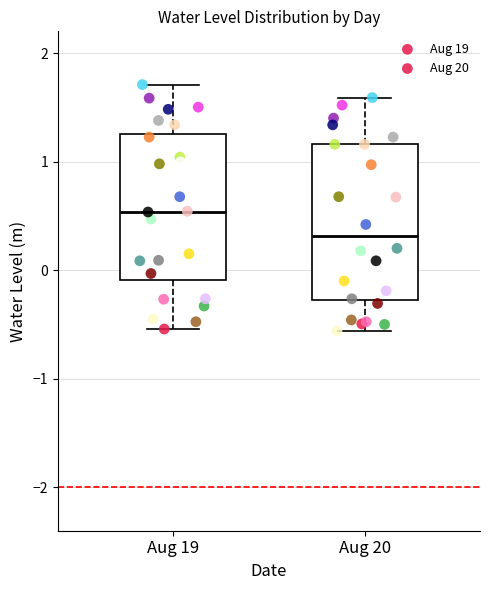

Reading left to right, read every box against the y-axis: the position of its median line, the range the box covers, and the ends of its whiskers. The values are not printed on the chart, so give them approximately, as read against the axis.

Aug 19: median 0.5, box -0.1 to 1.3, whiskers -0.5 to 1.7
Aug 20: median 0.3, box -0.3 to 1.2, whiskers -0.6 to 1.6